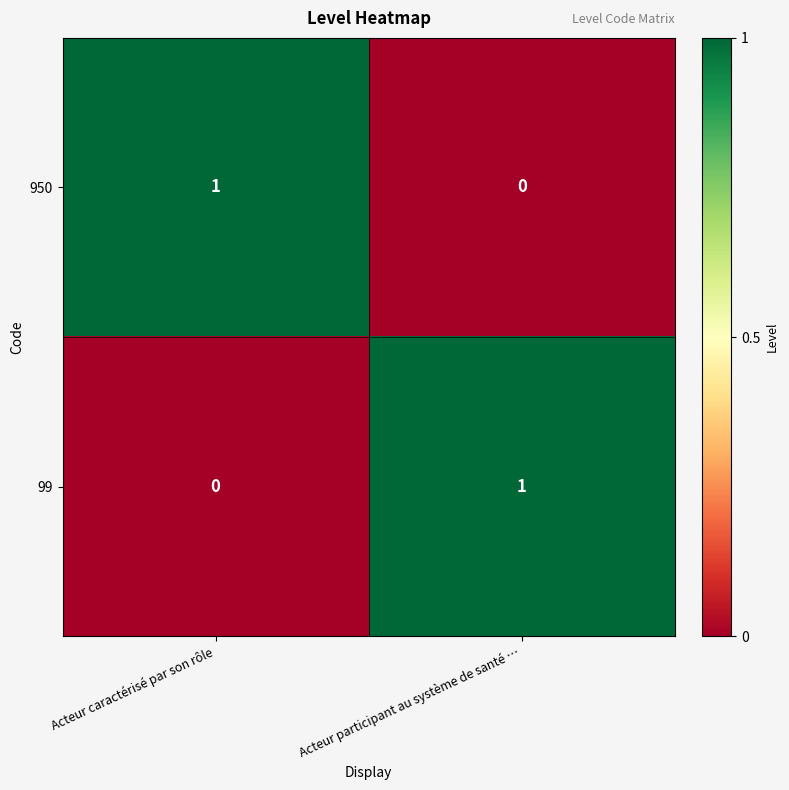

Which category has the highest value in the 99 series?

Acteur participant au système de santé …